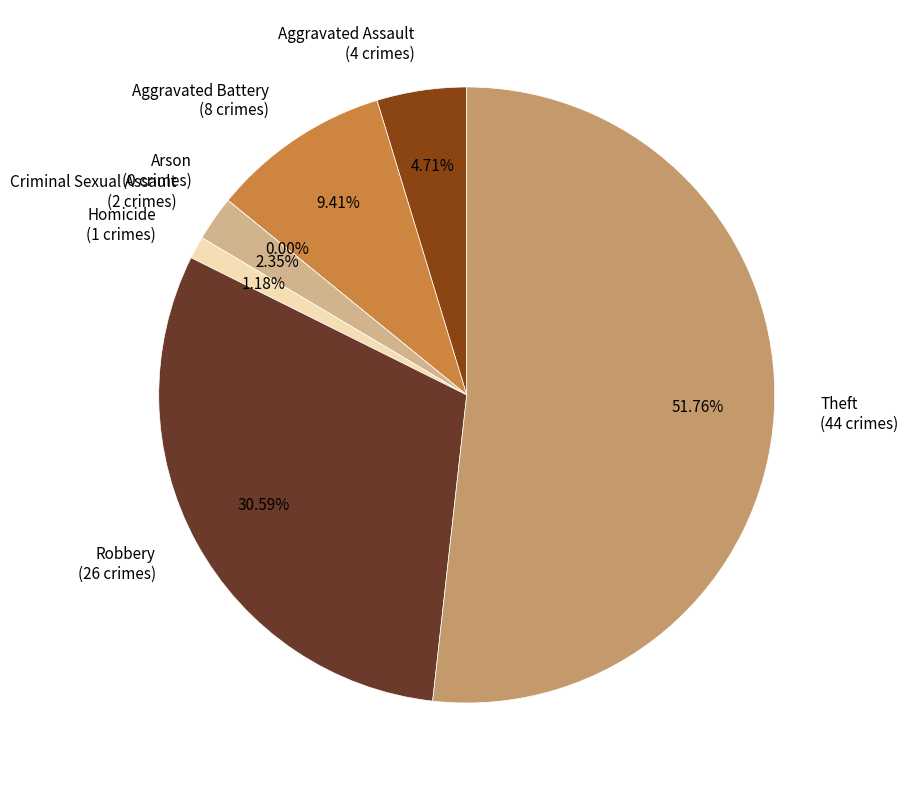

What is the smallest slice in the pie chart?

Arson